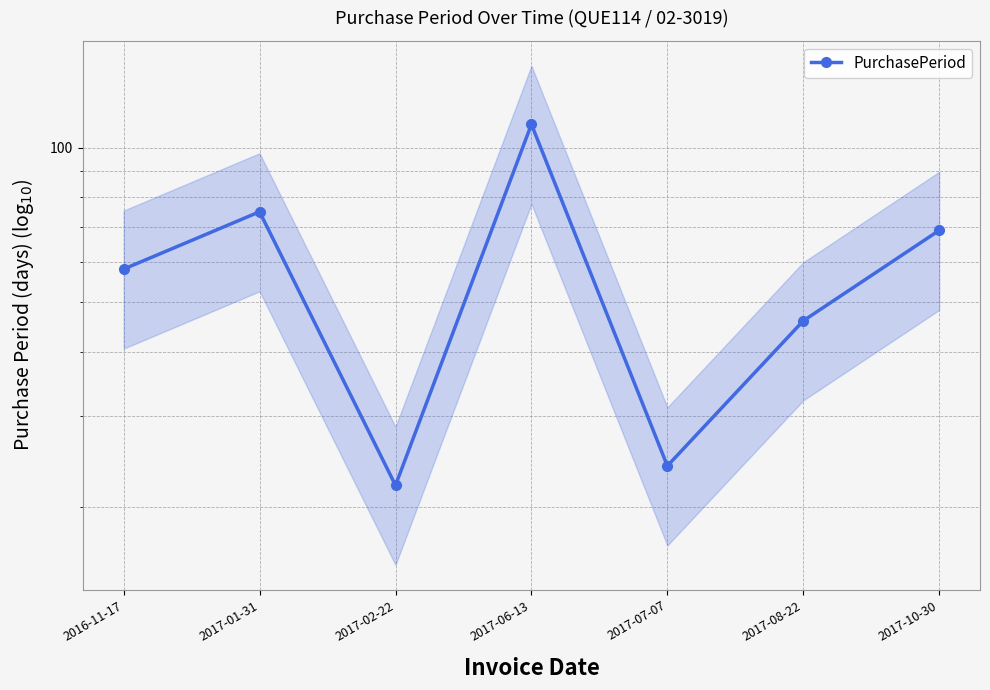

What is the minimum value shown in the chart?

22